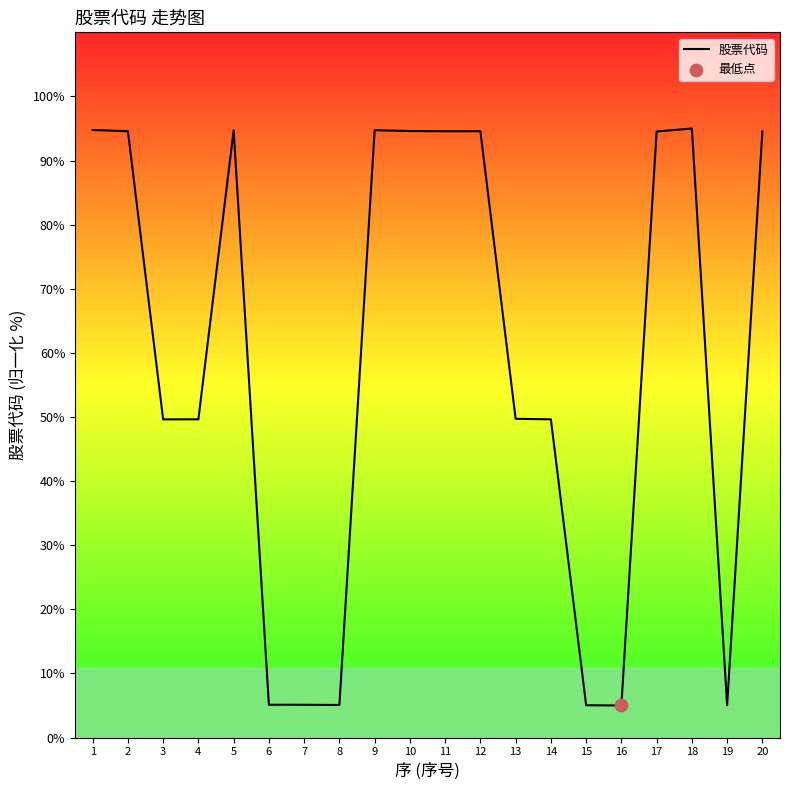

What is the ratio of the value at 9 to the value at 5?

1.0